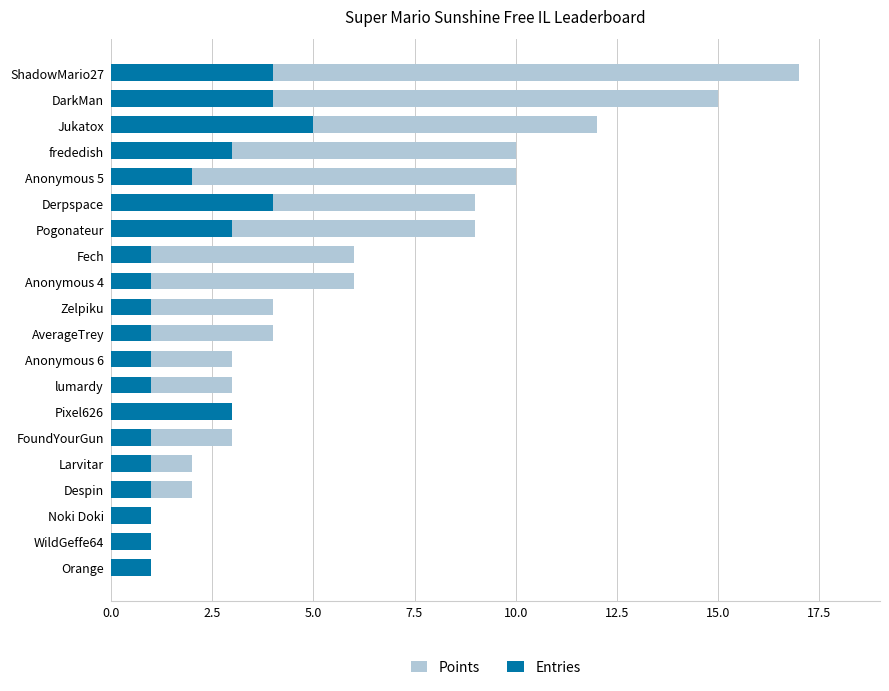

Is the value of Points at Zelpiku greater than the value of Entries at Anonymous 4?

Yes